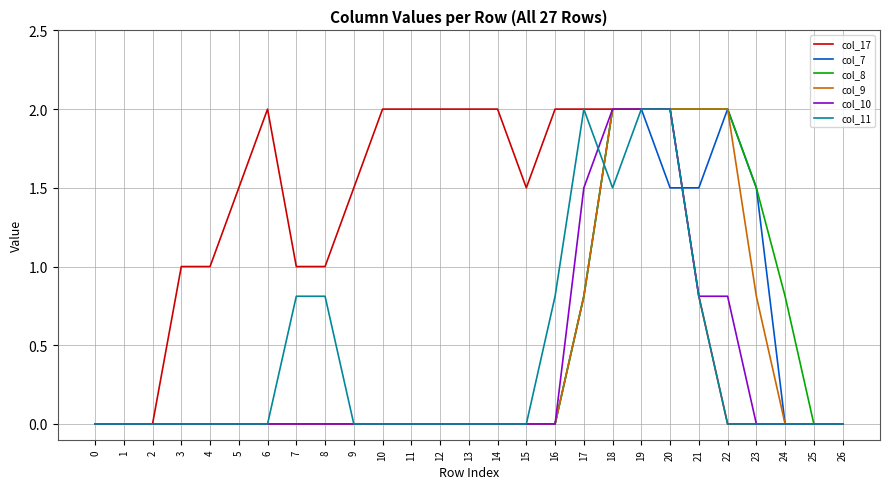

Reading left to right, transcribe all the data shown in this chart.

col_17: 0=0.0	1=0.0	2=0.0	3=1.0	4=1.0	5=1.5	6=2.0	7=1.0	8=1.0	9=1.5	10=2.0	11=2.0	12=2.0	13=2.0	14=2.0	15=1.5	16=2.0	17=2.0	18=2.0	19=2.0	20=2.0	21=0.8	22=0.0	23=0.0	24=0.0	25=0.0	26=0.0
col_7: 0=0.0	1=0.0	2=0.0	3=0.0	4=0.0	5=0.0	6=0.0	7=0.0	8=0.0	9=0.0	10=0.0	11=0.0	12=0.0	13=0.0	14=0.0	15=0.0	16=0.0	17=0.8	18=2.0	19=2.0	20=1.5	21=1.5	22=2.0	23=1.5	24=0.0	25=0.0	26=0.0
col_8: 0=0.0	1=0.0	2=0.0	3=0.0	4=0.0	5=0.0	6=0.0	7=0.0	8=0.0	9=0.0	10=0.0	11=0.0	12=0.0	13=0.0	14=0.0	15=0.0	16=0.0	17=0.8	18=2.0	19=2.0	20=2.0	21=2.0	22=2.0	23=1.5	24=0.8	25=0.0	26=0.0
col_9: 0=0.0	1=0.0	2=0.0	3=0.0	4=0.0	5=0.0	6=0.0	7=0.0	8=0.0	9=0.0	10=0.0	11=0.0	12=0.0	13=0.0	14=0.0	15=0.0	16=0.0	17=0.8	18=2.0	19=2.0	20=2.0	21=2.0	22=2.0	23=0.8	24=0.0	25=0.0	26=0.0
col_10: 0=0.0	1=0.0	2=0.0	3=0.0	4=0.0	5=0.0	6=0.0	7=0.0	8=0.0	9=0.0	10=0.0	11=0.0	12=0.0	13=0.0	14=0.0	15=0.0	16=0.0	17=1.5	18=2.0	19=2.0	20=2.0	21=0.8	22=0.8	23=0.0	24=0.0	25=0.0	26=0.0
col_11: 0=0.0	1=0.0	2=0.0	3=0.0	4=0.0	5=0.0	6=0.0	7=0.8	8=0.8	9=0.0	10=0.0	11=0.0	12=0.0	13=0.0	14=0.0	15=0.0	16=0.8	17=2.0	18=1.5	19=2.0	20=2.0	21=0.8	22=0.0	23=0.0	24=0.0	25=0.0	26=0.0